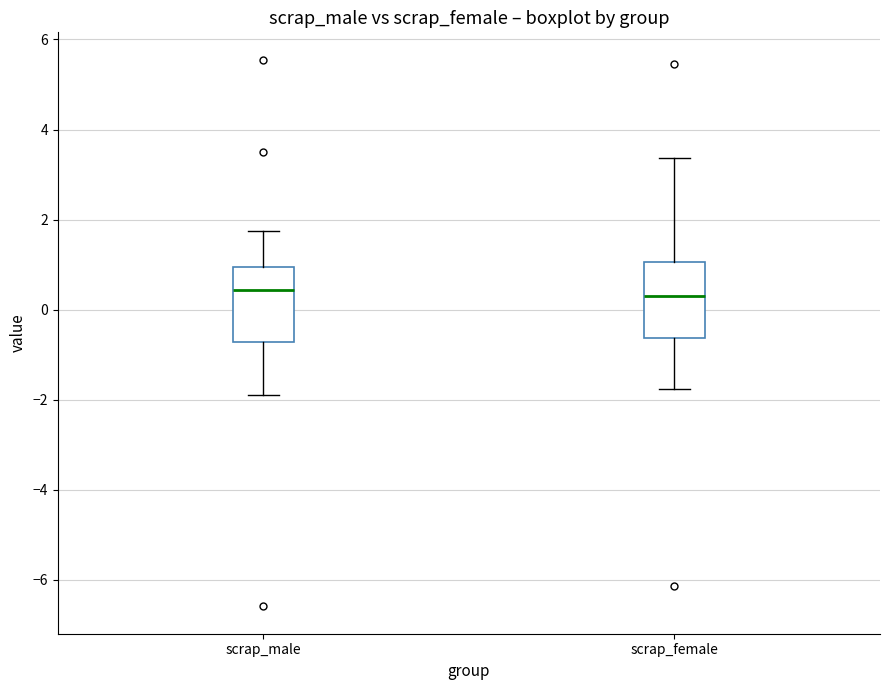

Where does the upper whisker of the box for scrap_male end on the y-axis? The values are not printed on the chart, so give them approximately, as read against the axis.

1.8